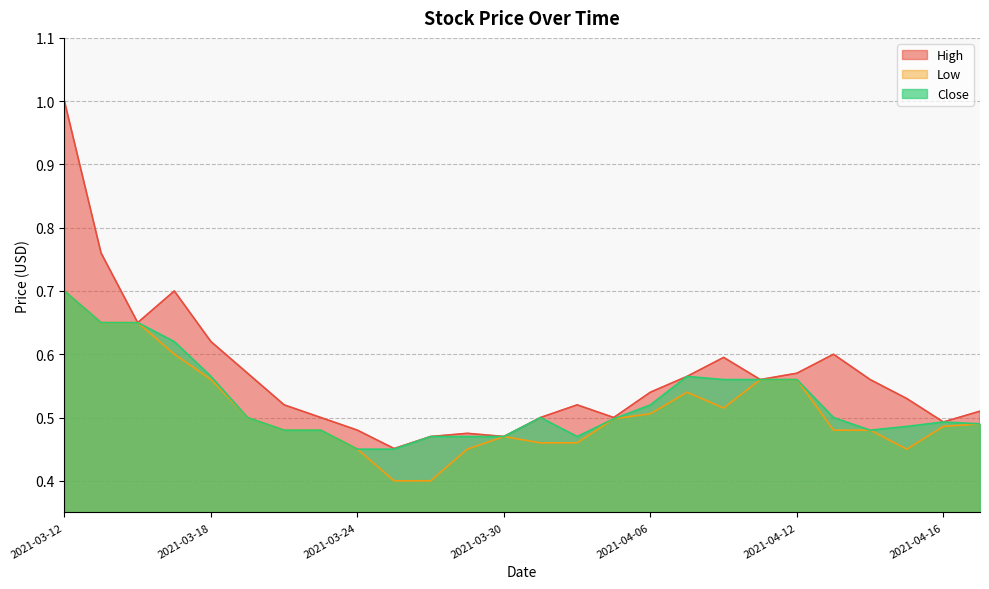

What is the value of the Low point at the 18th from the left?

0.5